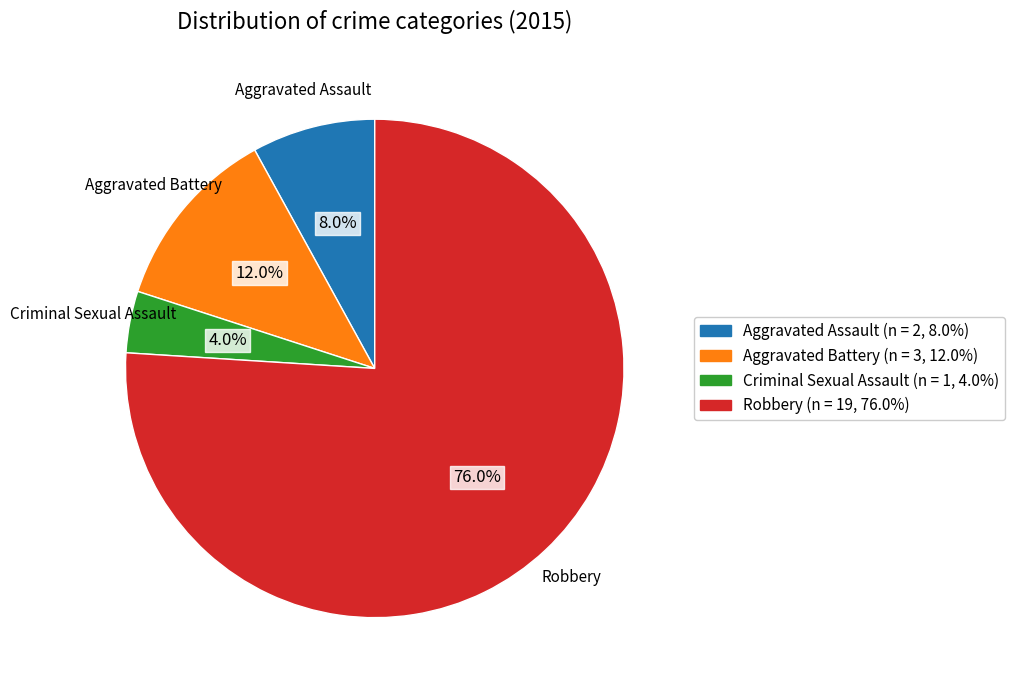

Is the sum of Robbery and Aggravated Battery greater than half?

Yes